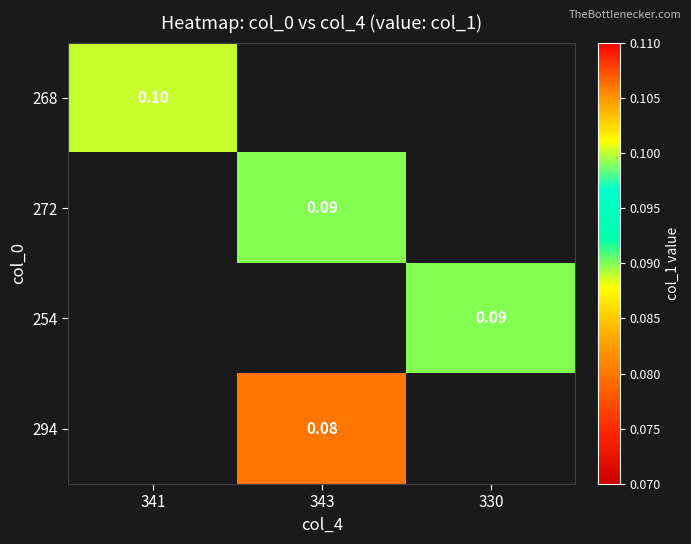

What is the maximum value shown in the chart?

0.1